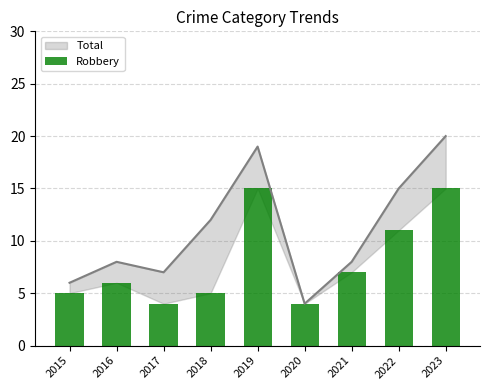

At which label is the value closest to 9?

2021